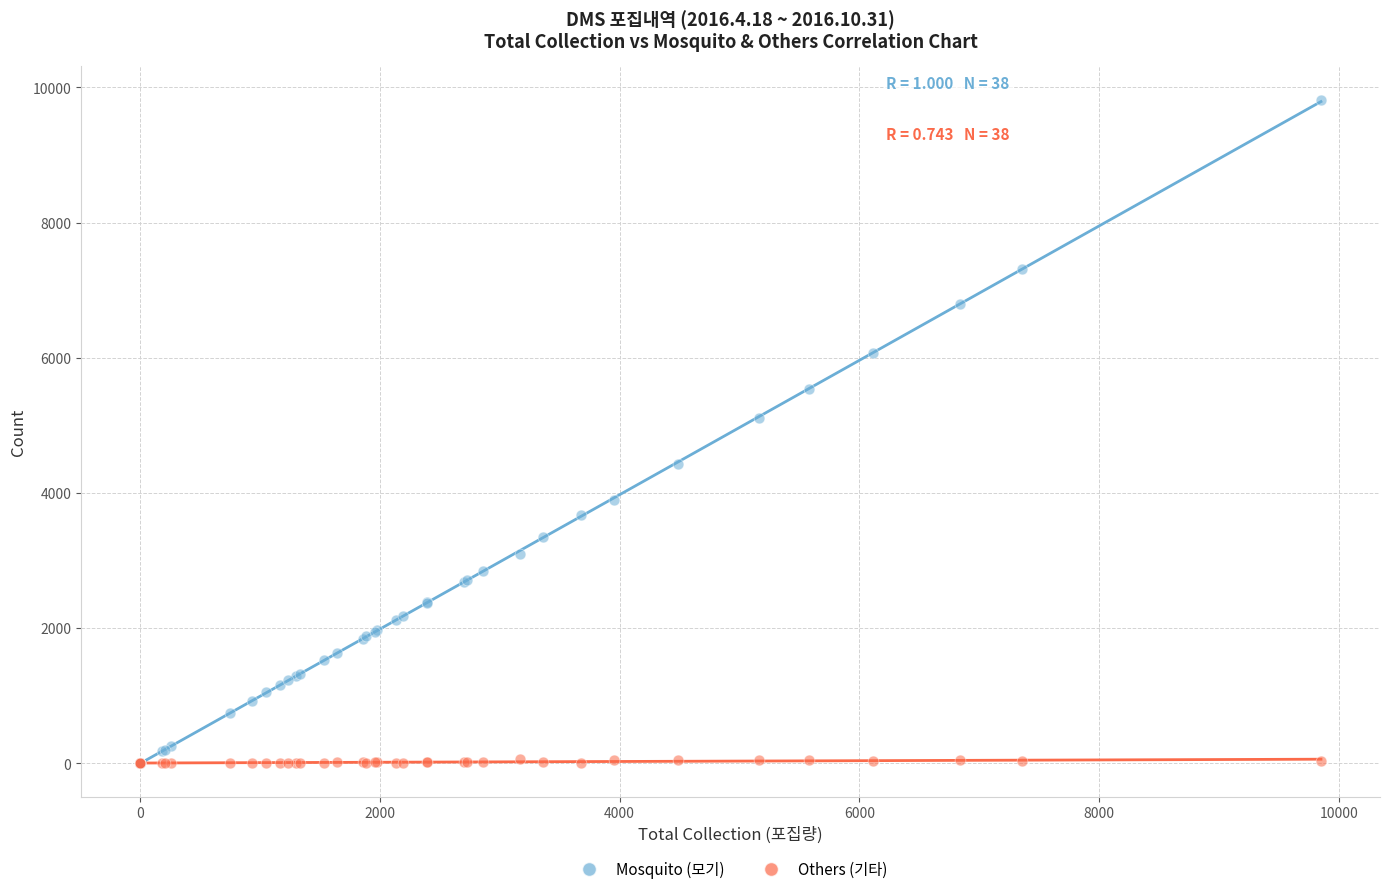

What are all the series names shown in the legend?

Mosquito (모기), Others (기타)